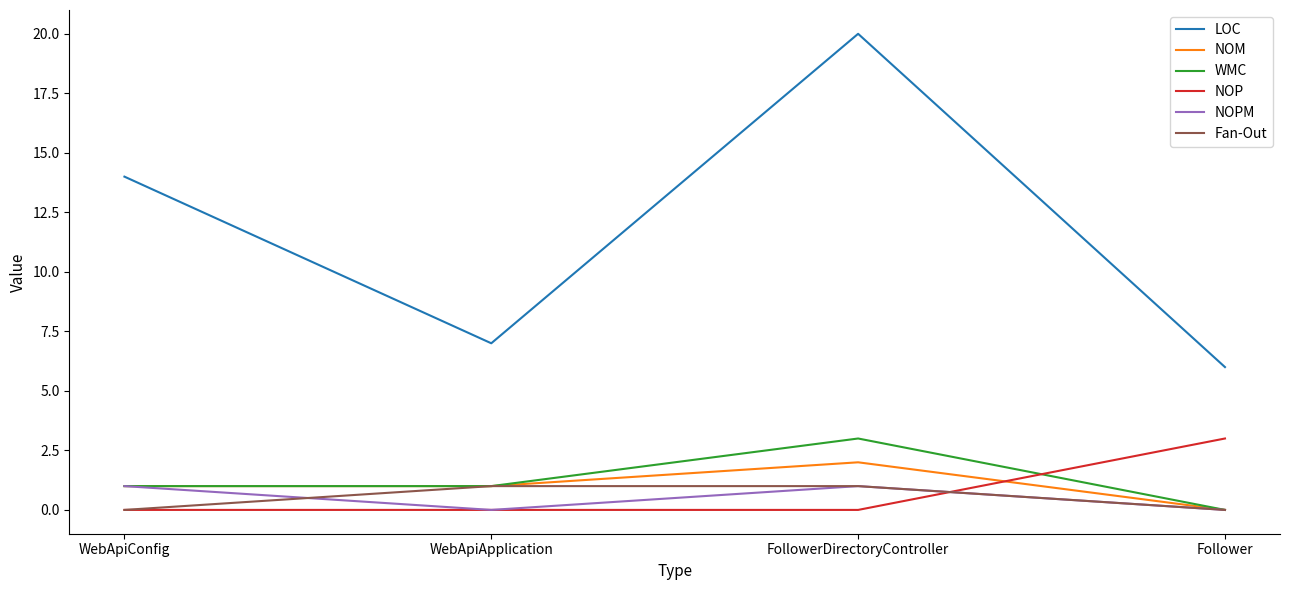

What is the spread (max minus min) of values at Follower?

6